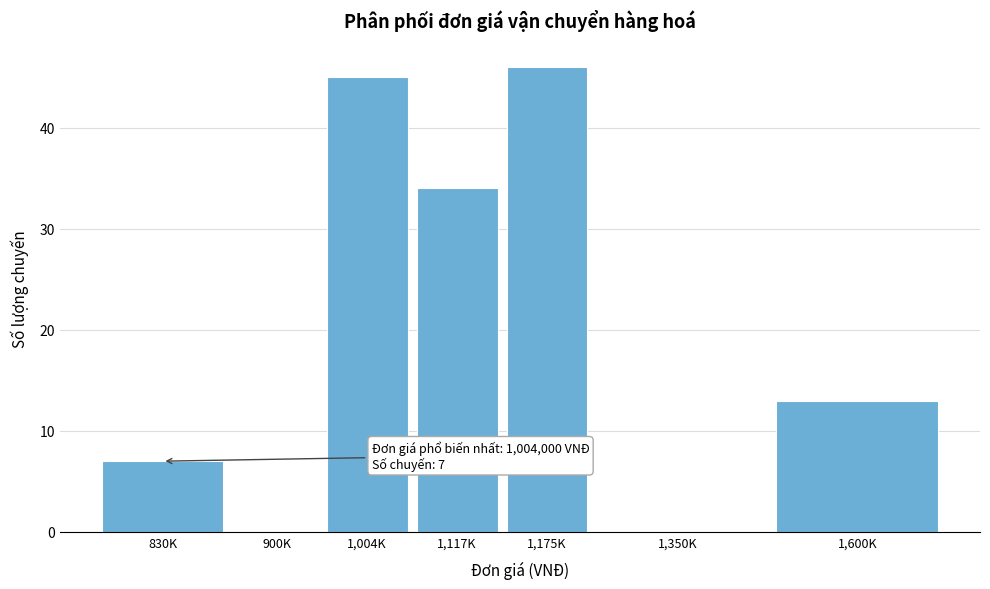

Reading right to left, transcribe all the data shown in this chart.

1,600K=13	1,350K=0	1,175K=46	1,117K=34	1,004K=45	900K=0	830K=7